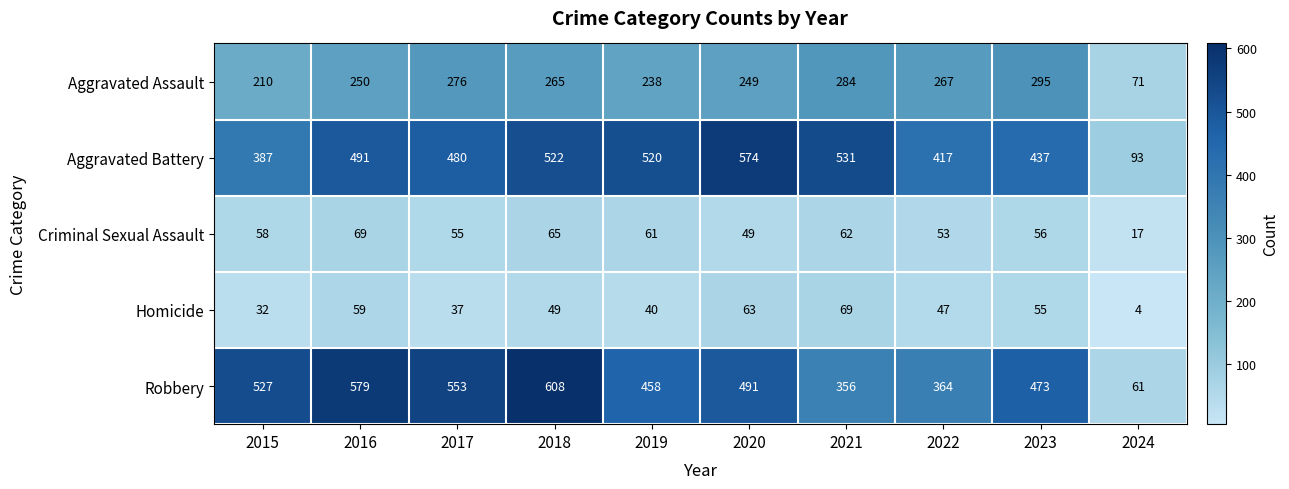

What is the difference between the maximum and second lowest values in the Homicide series?

37